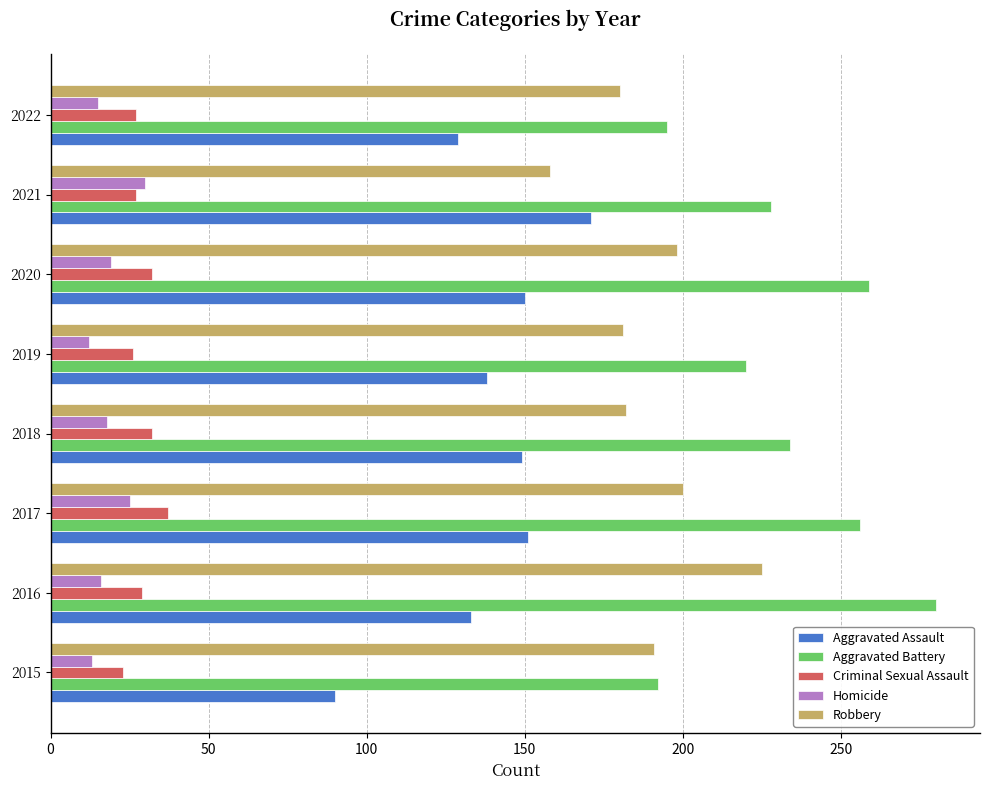

Is the value of Criminal Sexual Assault at 2022 greater than the value of Aggravated Battery at 2017?

No